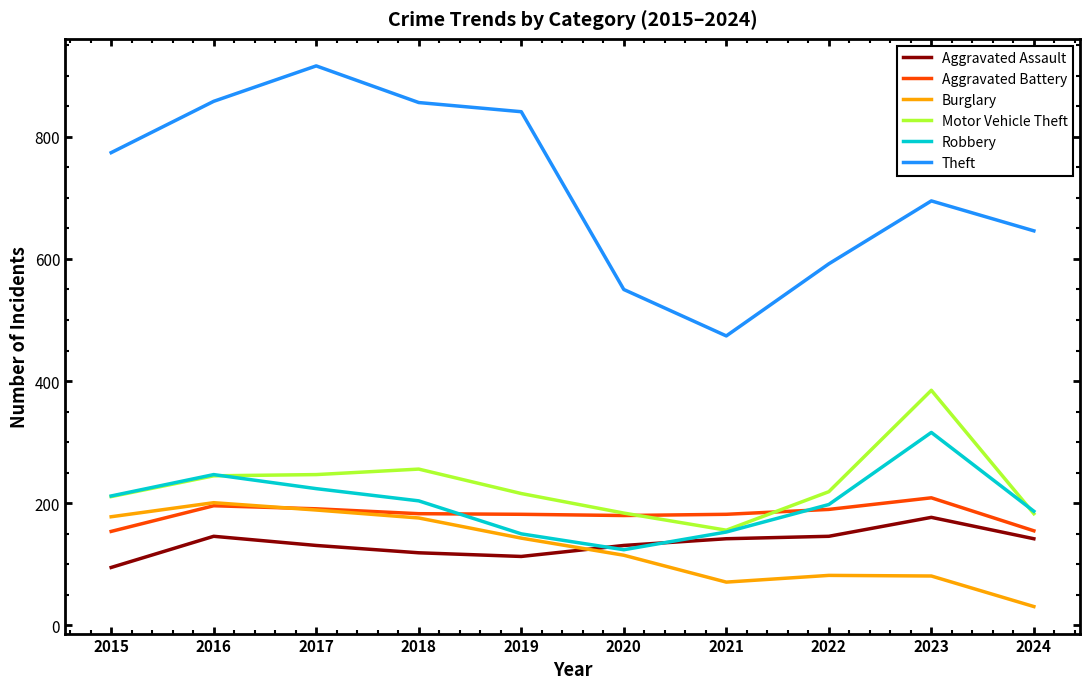

What is the maximum value shown in the chart?

916